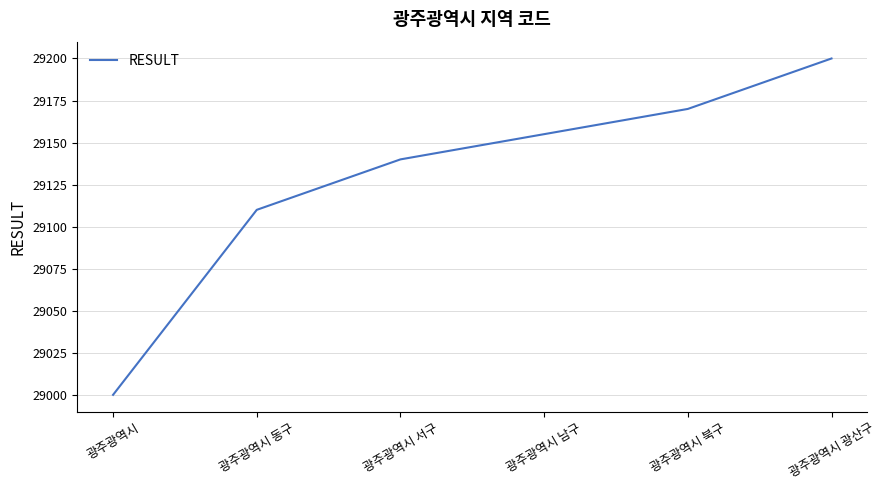

What is the ratio of the value at 광주광역시 to the value at 광주광역시 동구?

1.0